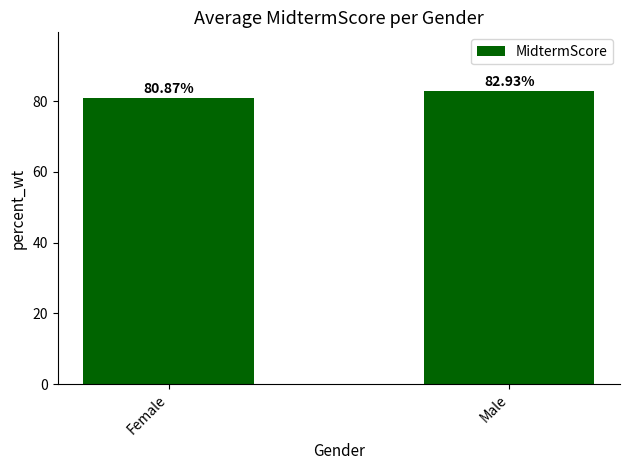

At which category does the chart reach its minimum across all series?

Female